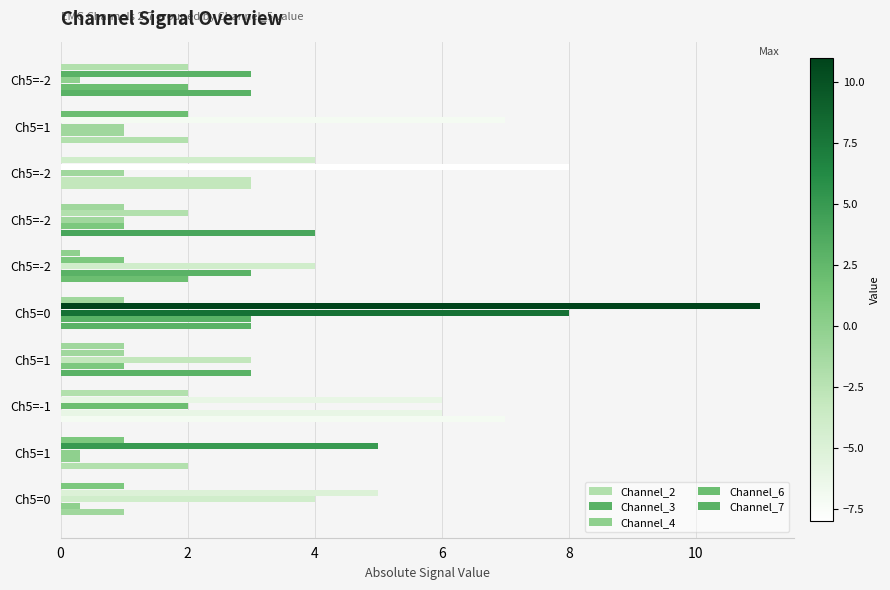

At how many categories does at least one series exceed 5?

4